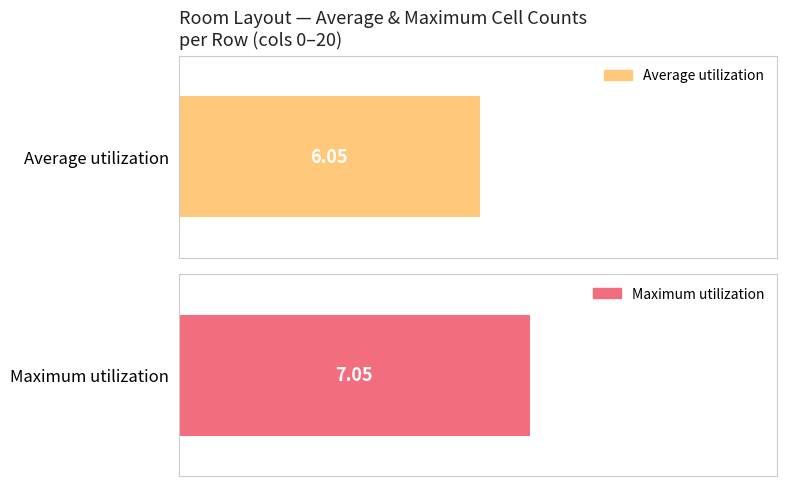

What is the difference between the highest and lowest values at 14?

1